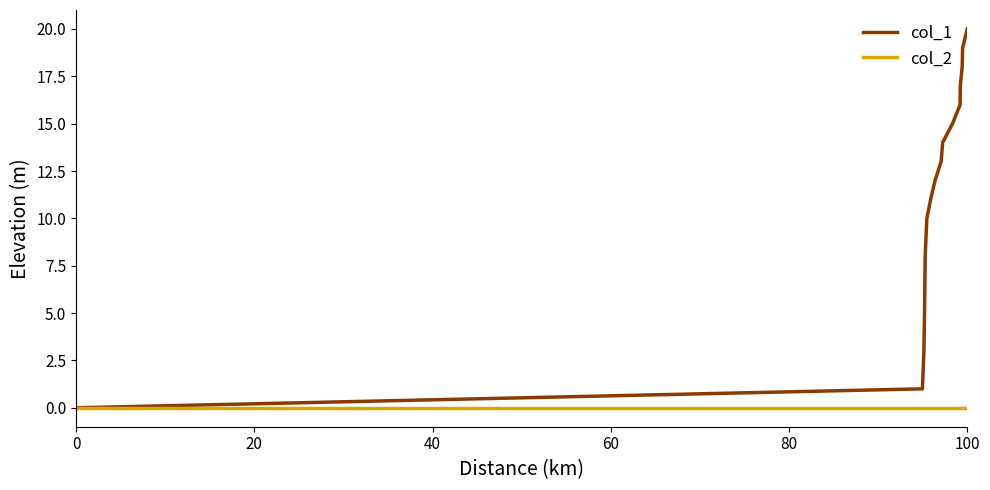

How many lines are shown in the chart?

2